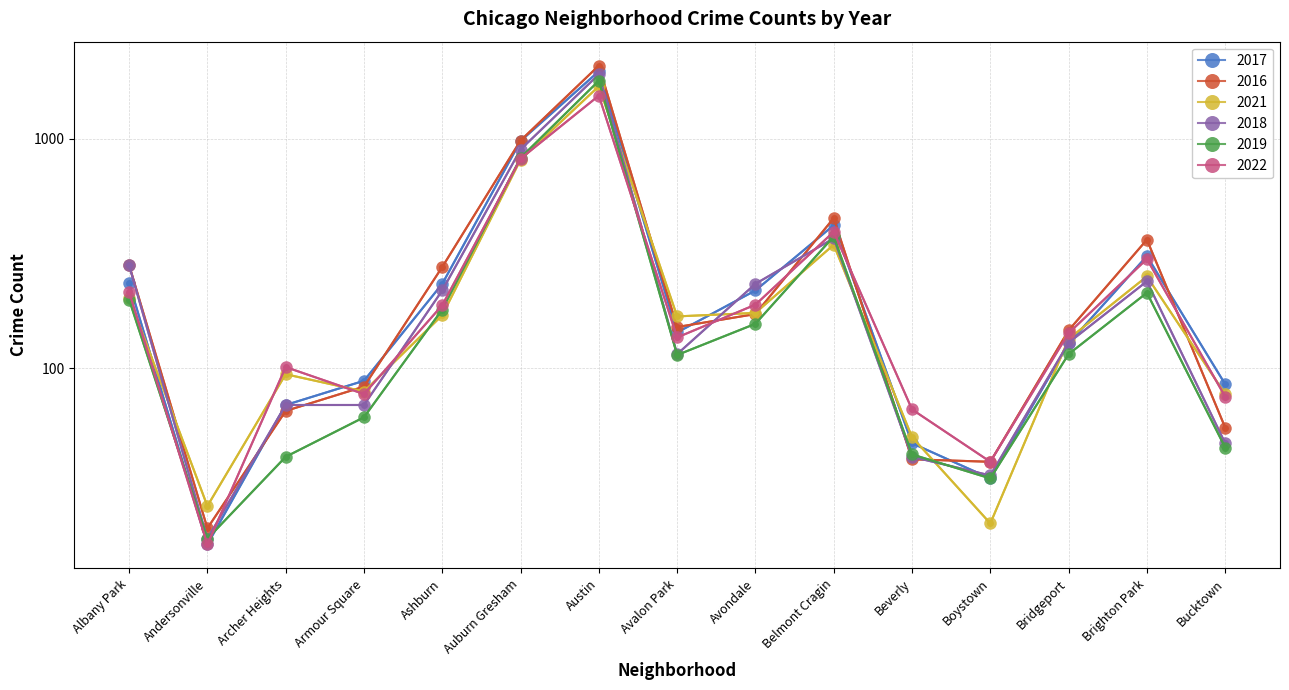

Is the value of 2019 at Brighton Park greater than the value of 2018 at Albany Park?

No